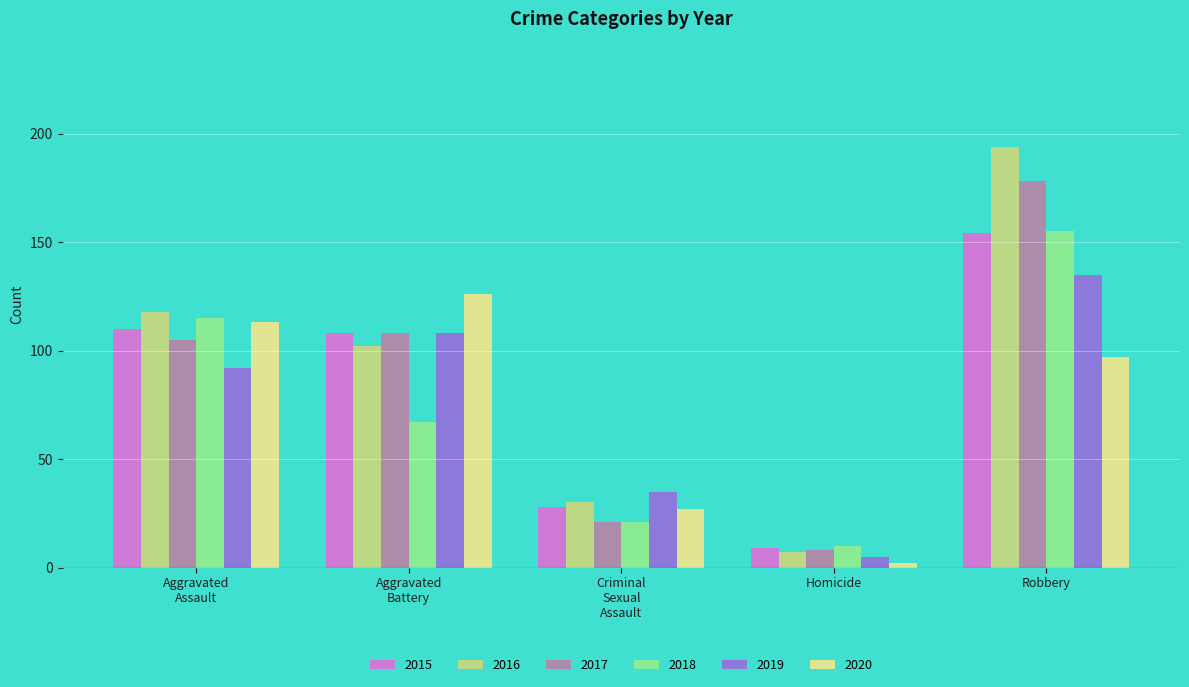

What is the highest value of the 2019 series?

135